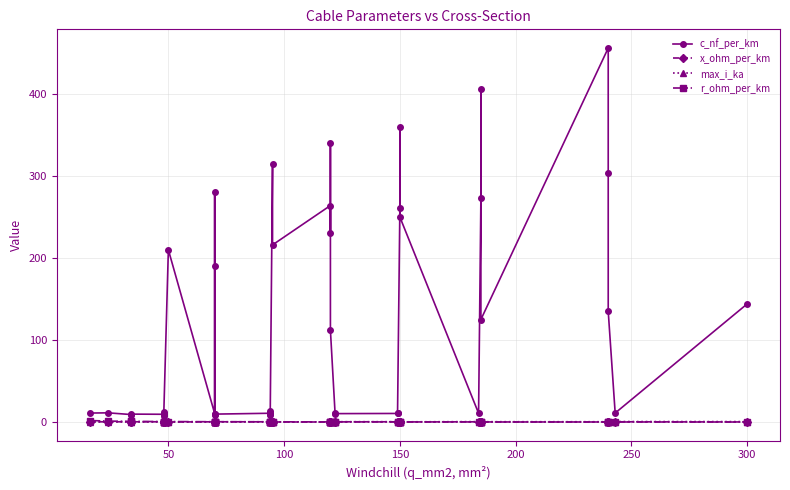

True or false: max_i_ka and x_ohm_per_km cross at least once.

True